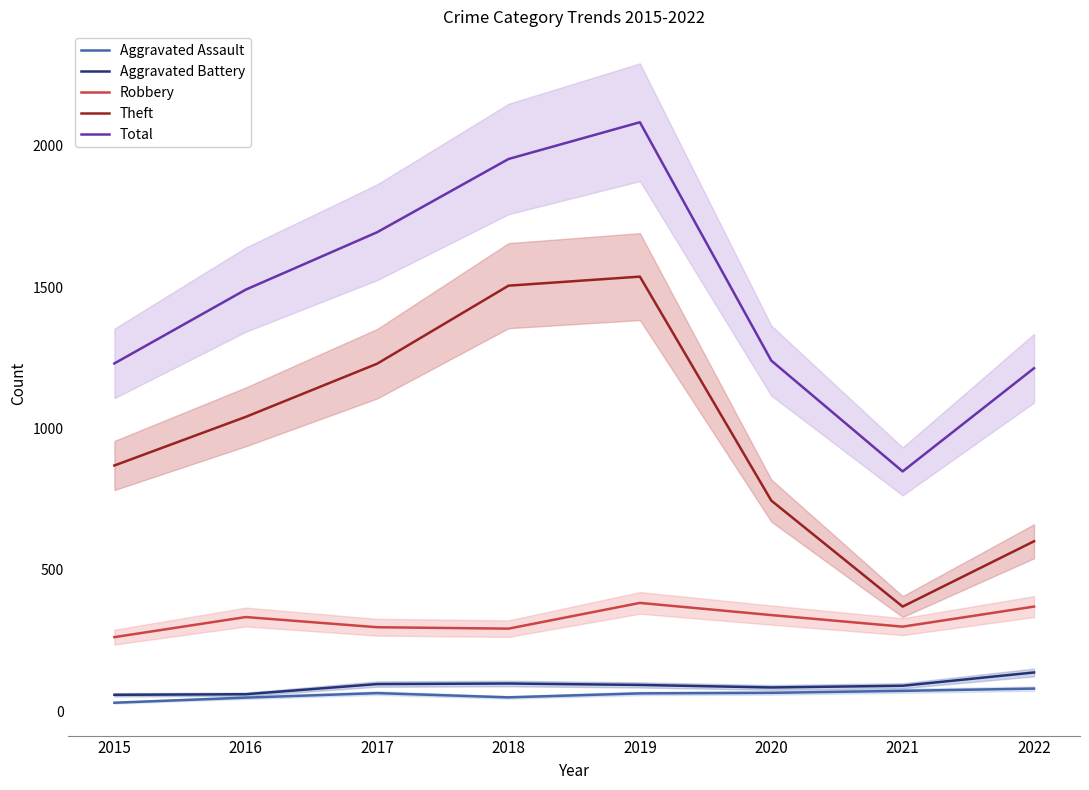

Reading left to right, transcribe all the data shown in this chart.

Aggravated Assault: 2015=30	2016=48	2017=64	2018=49	2019=63	2020=65	2021=72	2022=80
Aggravated Battery: 2015=58	2016=60	2017=96	2018=98	2019=93	2020=84	2021=90	2022=137
Robbery: 2015=262	2016=333	2017=297	2018=292	2019=383	2020=340	2021=299	2022=370
Theft: 2015=869	2016=1041	2017=1229	2018=1505	2019=1537	2020=745	2021=370	2022=601
Total: 2015=1230	2016=1491	2017=1694	2018=1953	2019=2083	2020=1240	2021=848	2022=1213